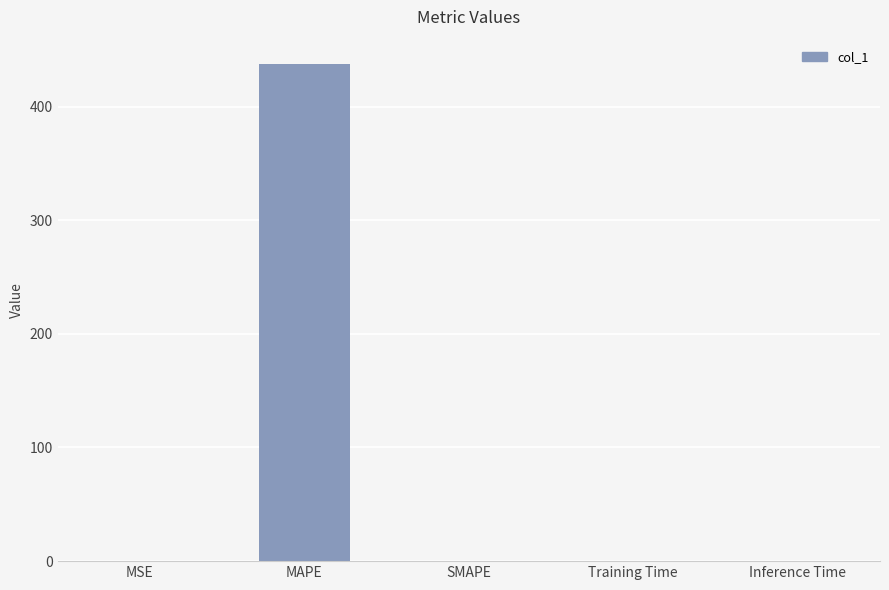

What is the sum of the values at Training Time and MAPE?

437.0